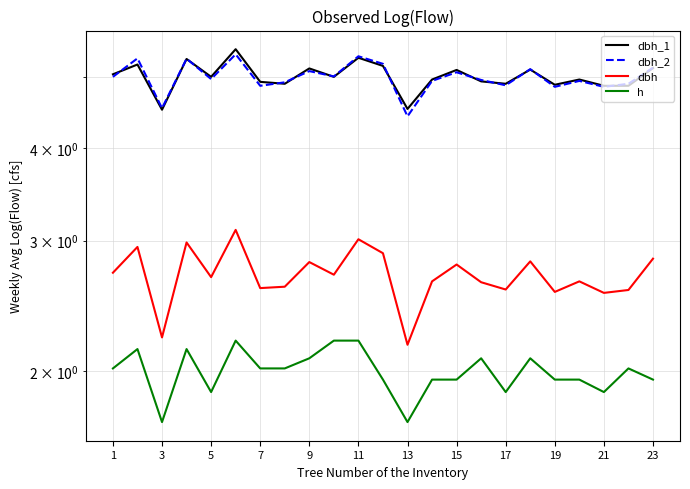

Which series changed the most between 14 and 21?

dbh_1